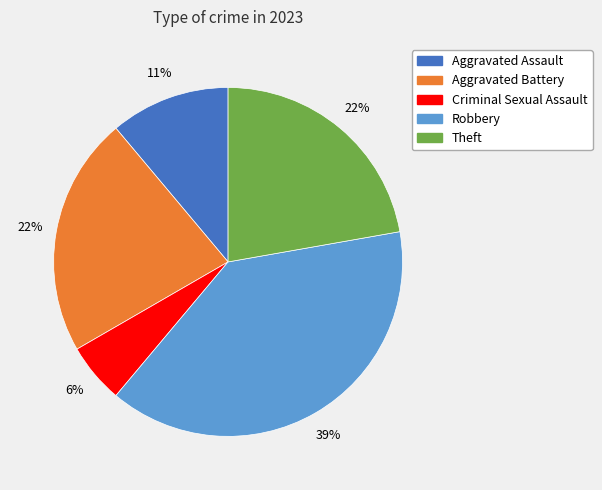

How many segments does this pie chart have?

5